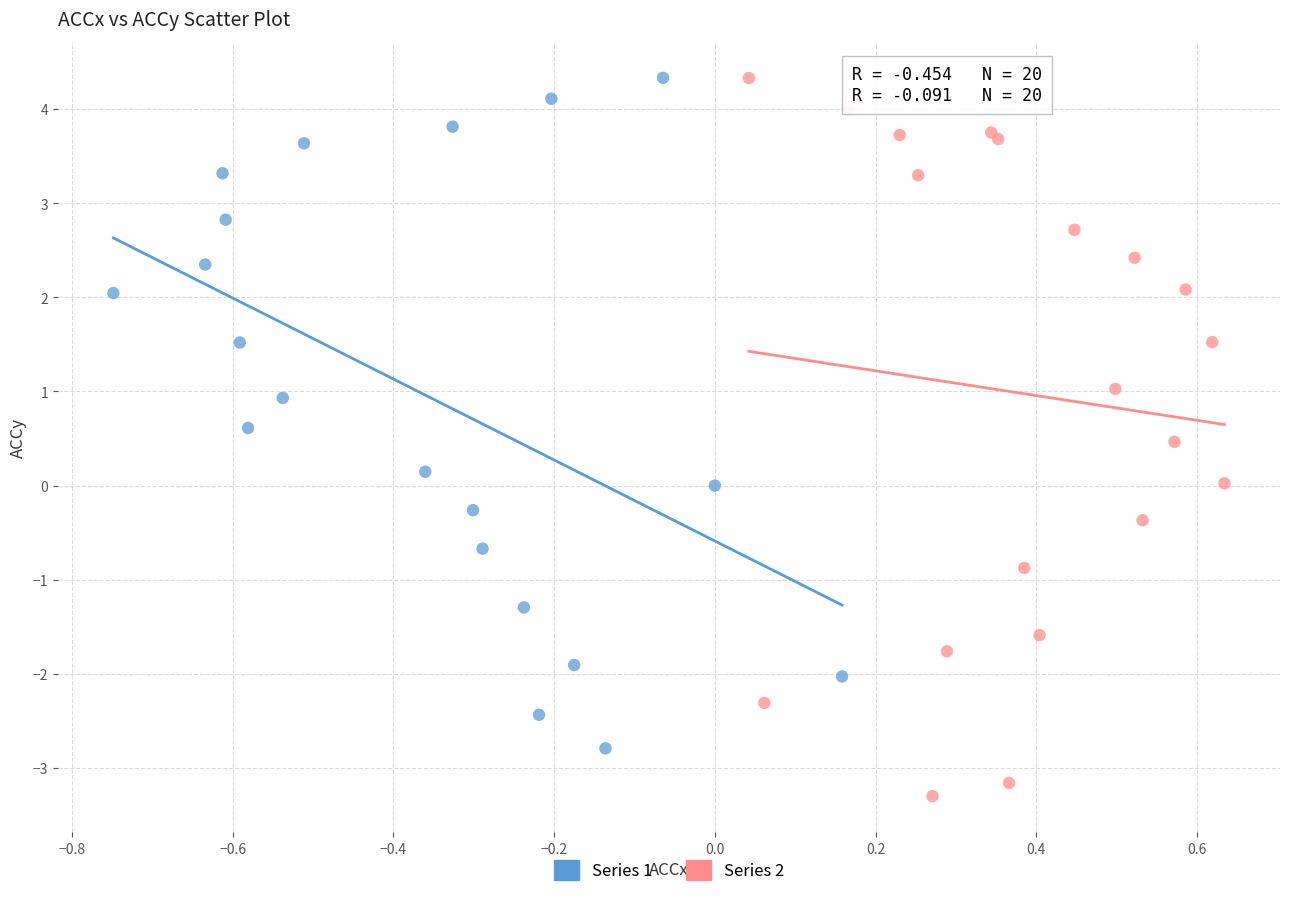

Which series contains the lowest Y value?

Series 2